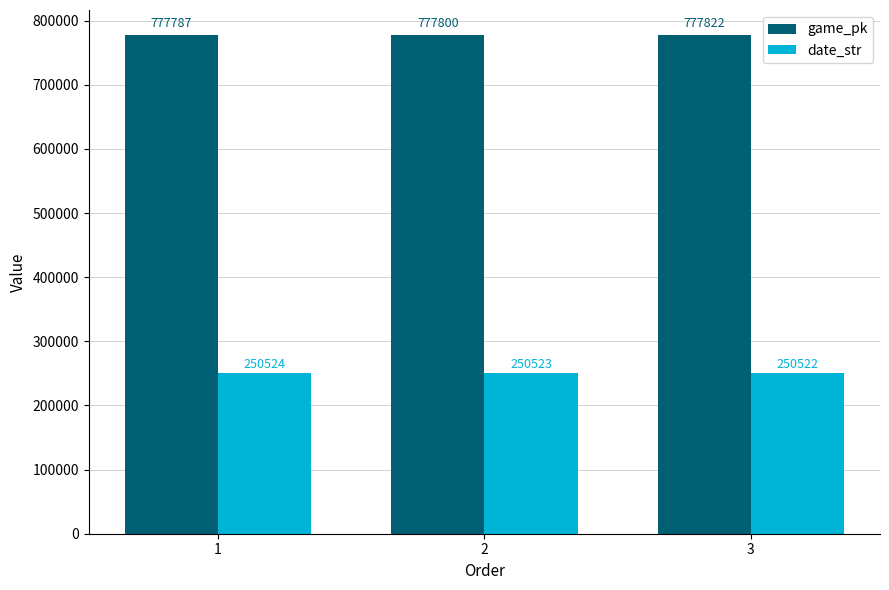

How many categories are shown in the chart?

3